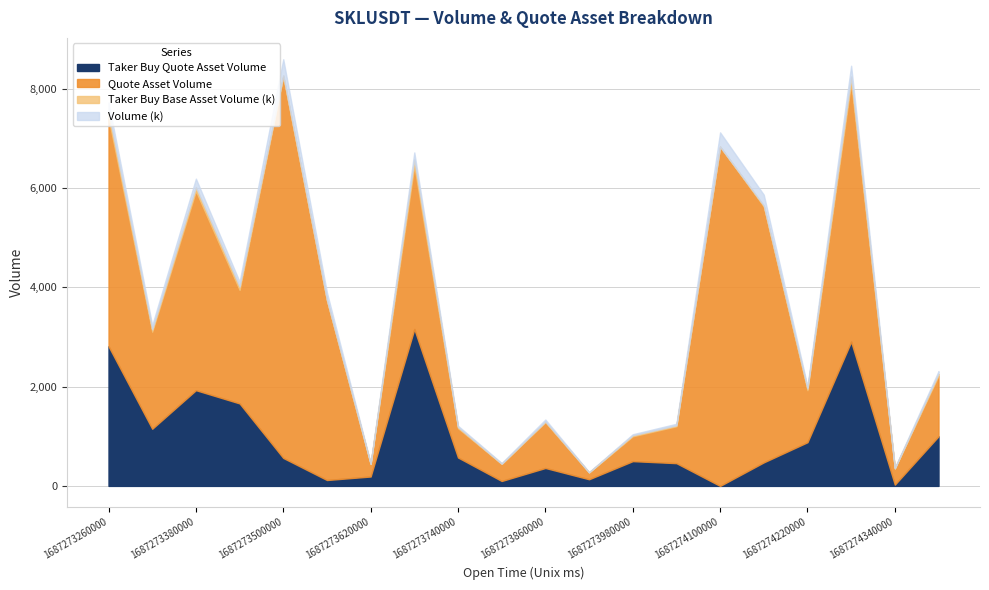

Rank the categories by Taker Buy Base Asset Volume value from highest to lowest.

1687273680000, 1687274280000, 1687273260000, 1687273380000, 1687273440000, 1687273320000, 1687274400000, 1687274220000, 1687273740000, 1687273500000, 1687273980000, 1687274160000, 1687274040000, 1687273860000, 1687273620000, 1687273920000, 1687273560000, 1687273800000, 1687274340000, 1687274100000